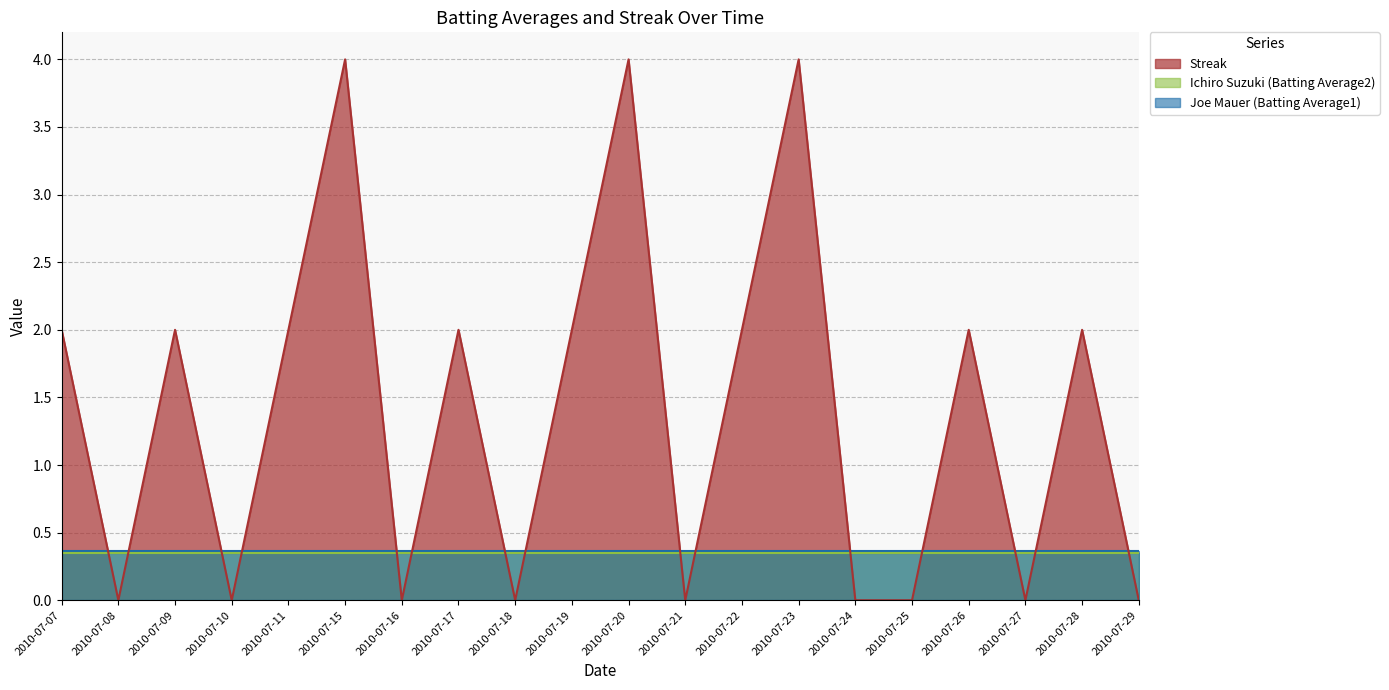

At which label does Streak reach its peak?

2010-07-15